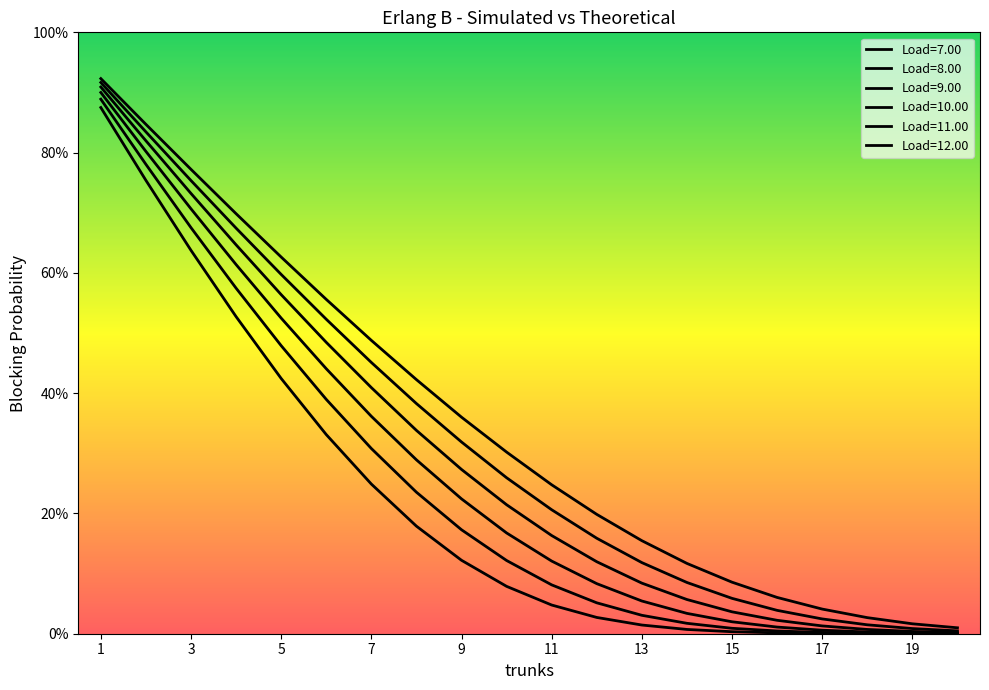

Is this an area chart (filled region under the line)?

No